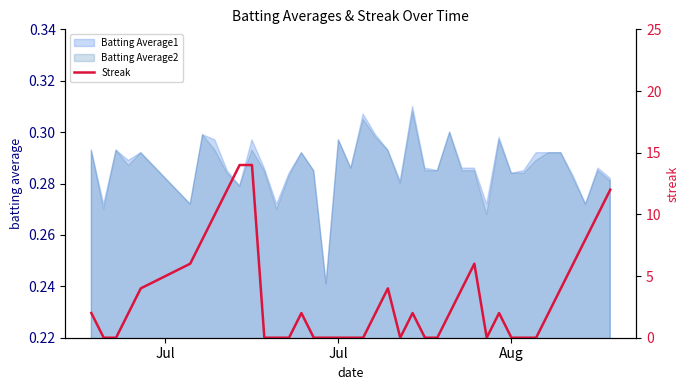

The Batting Average2 series shows 0.2 at Jul. True or false?

False